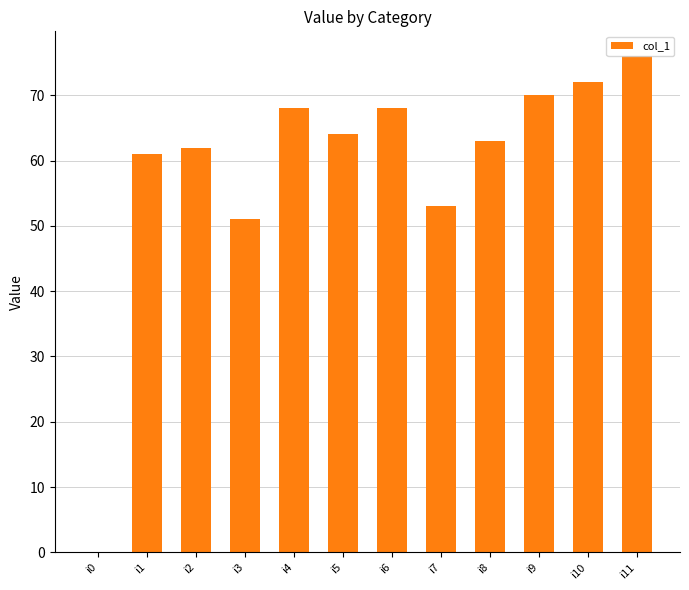

Reading right to left, extract all data points from this chart.

76	72	70	63	53	68	64	68	51	62	61	0